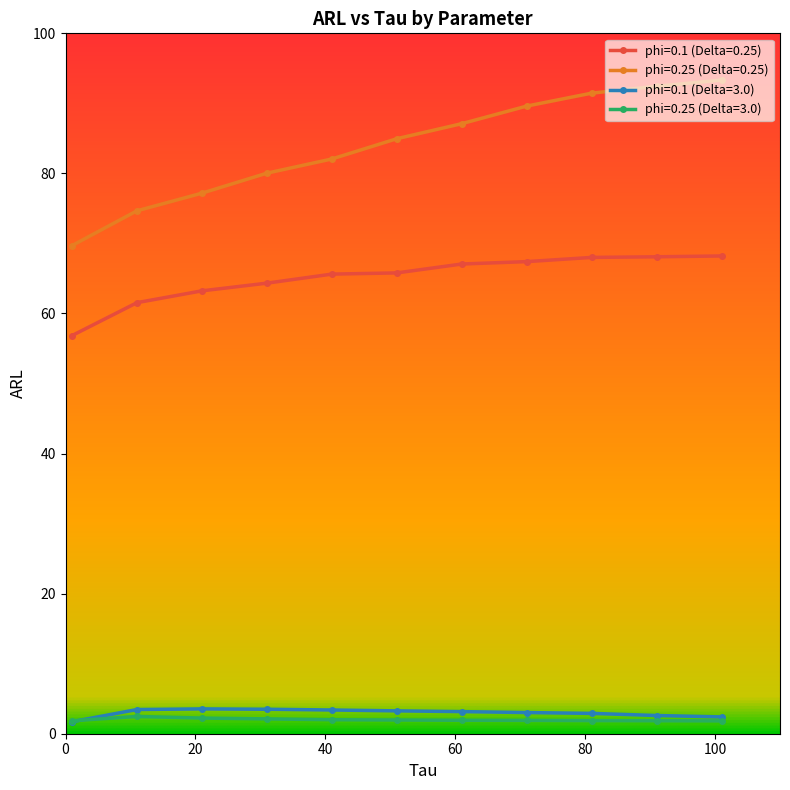

How many data points does each series have?

11